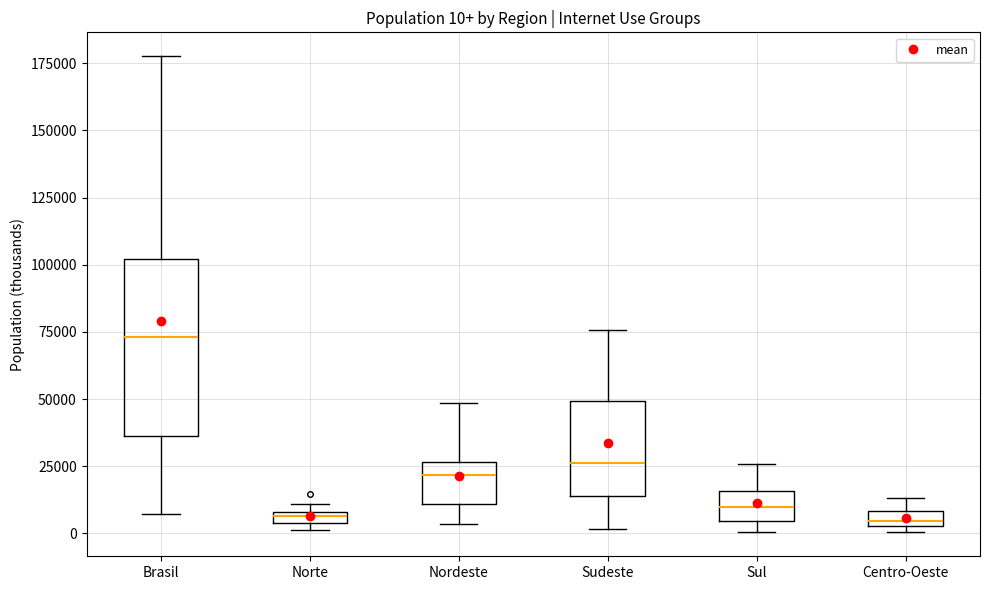

Which box is the tallest, from its lower edge to its upper edge?

Brasil